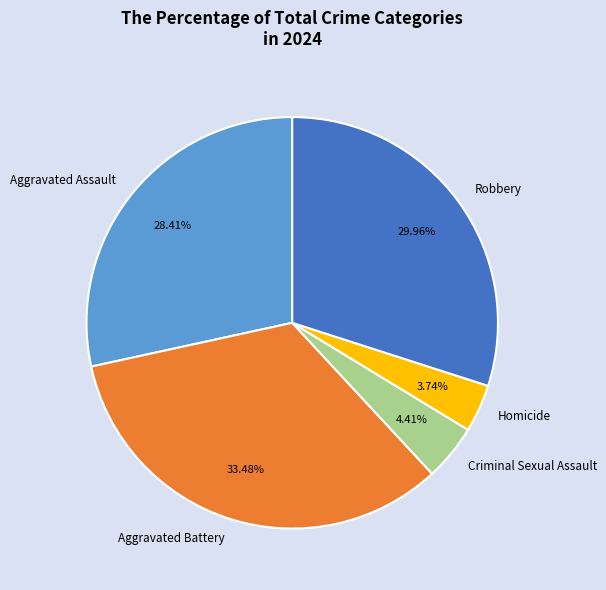

To the nearest percent, what is the difference between the largest and smallest slice percentages?

30%